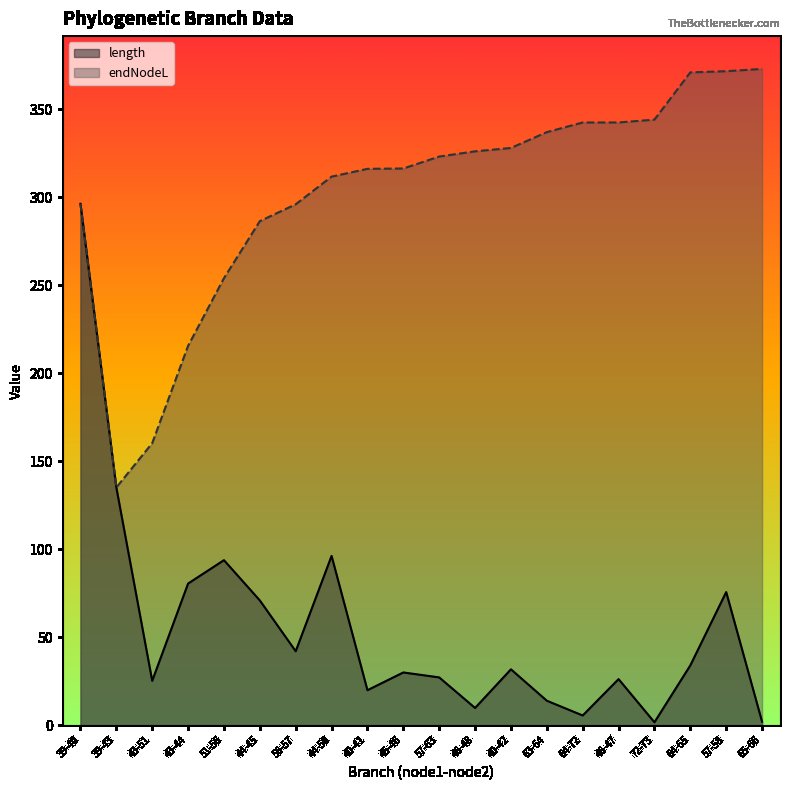

Between 39-40 and 63-64, which is larger?

39-40